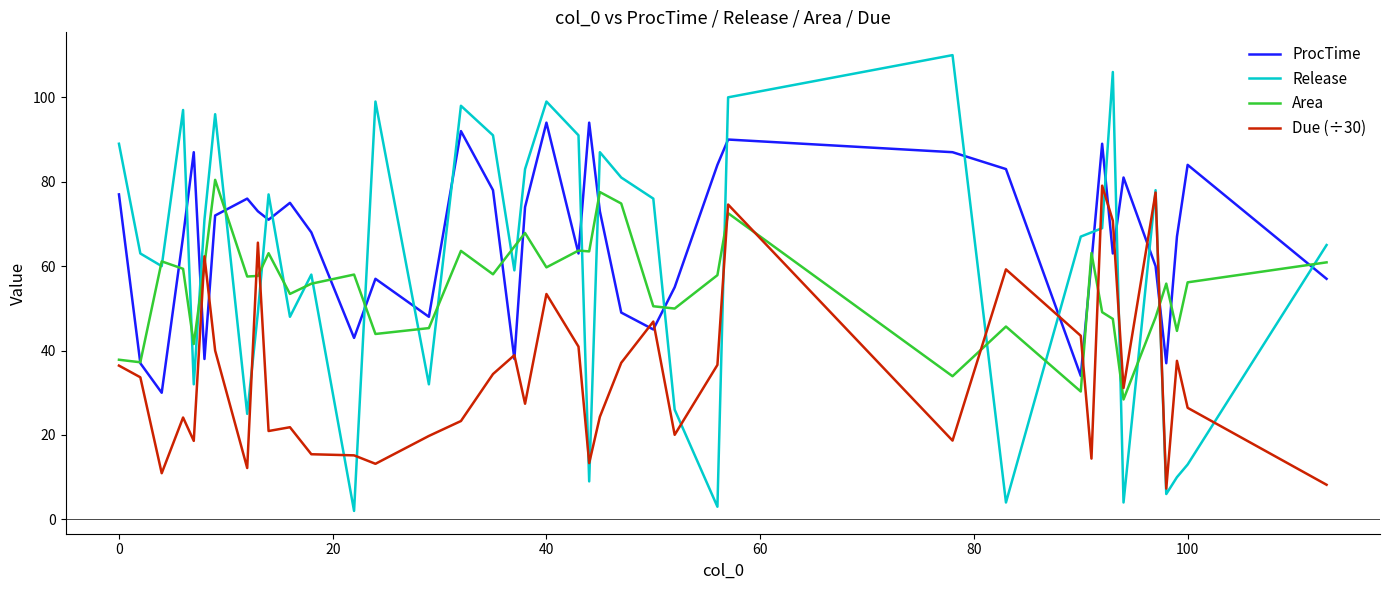

Which series has the largest total across all categories?

ProcTime